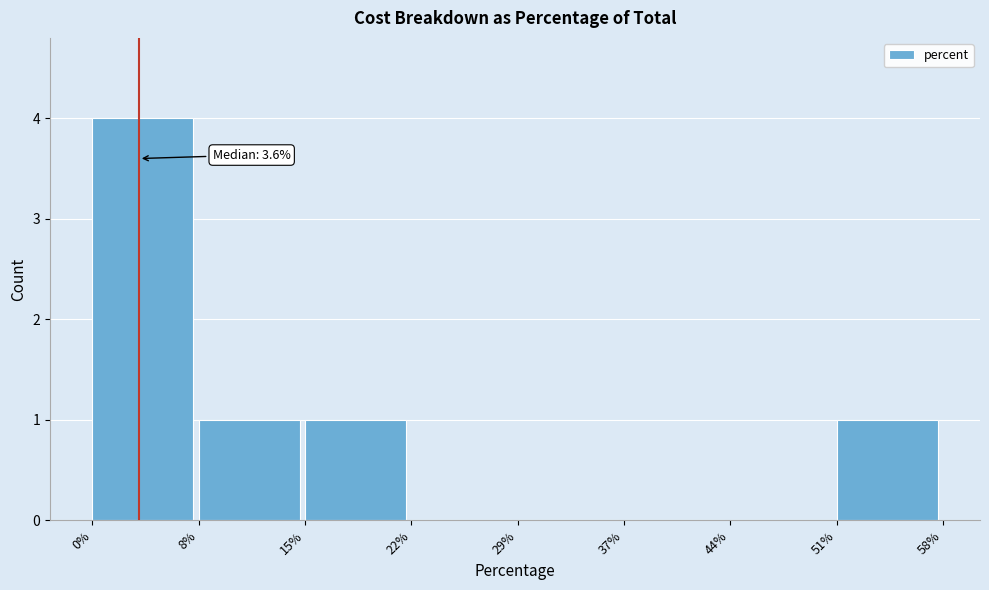

Reading left to right, transcribe all the data shown in this chart.

0%=4	8%=1	15%=1	22%=0	29%=0	37%=0	44%=0	51%=1